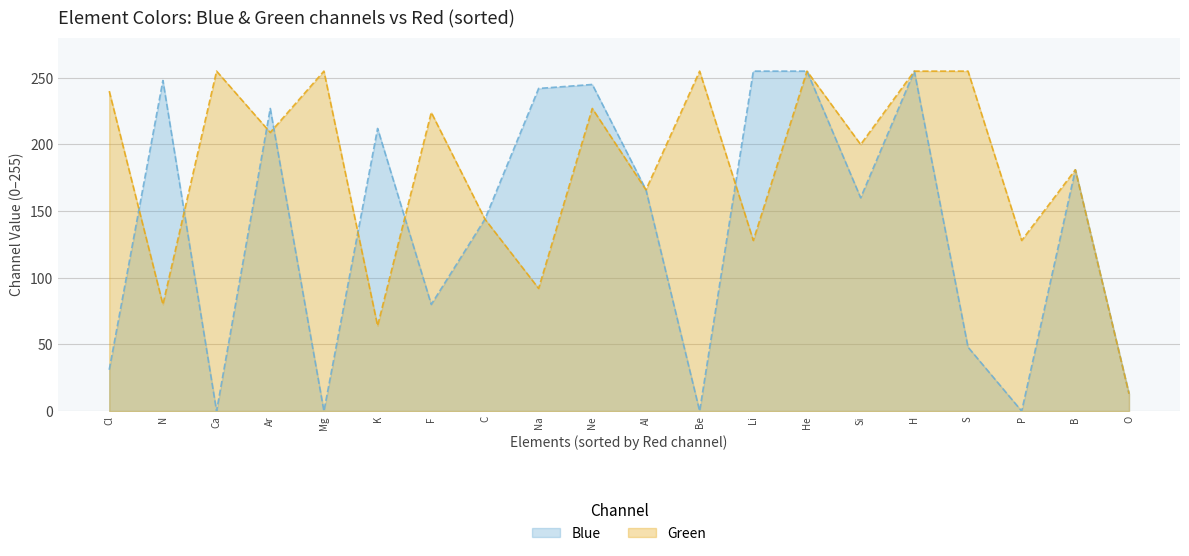

Which category has the lowest value in the Blue series?

Be